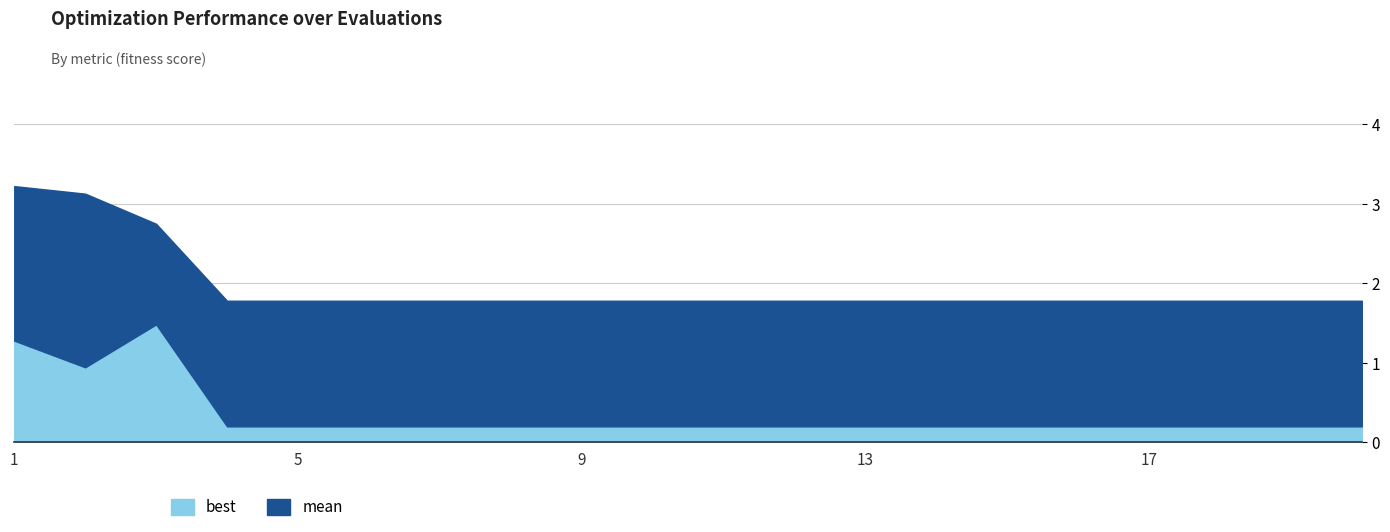

True or false: mean has a value of 1.8 at 8.

True